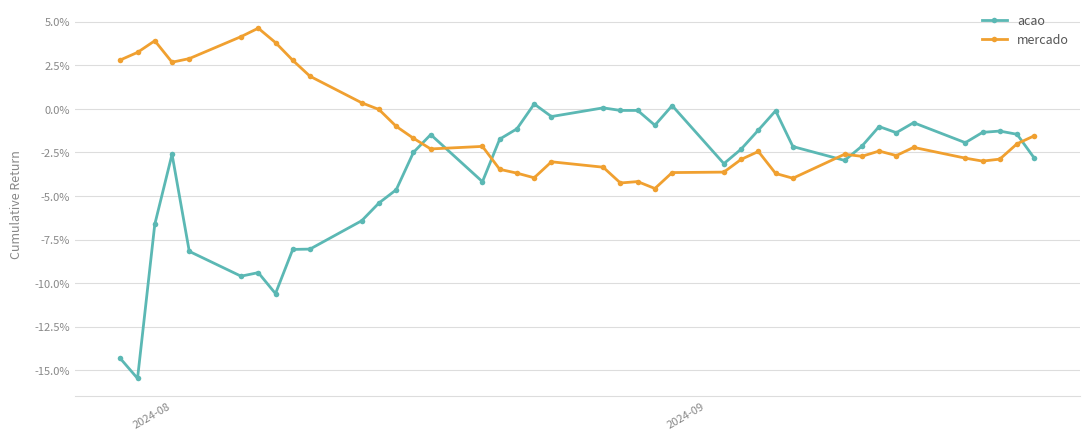

What is the minimum value for acao?

-0.2